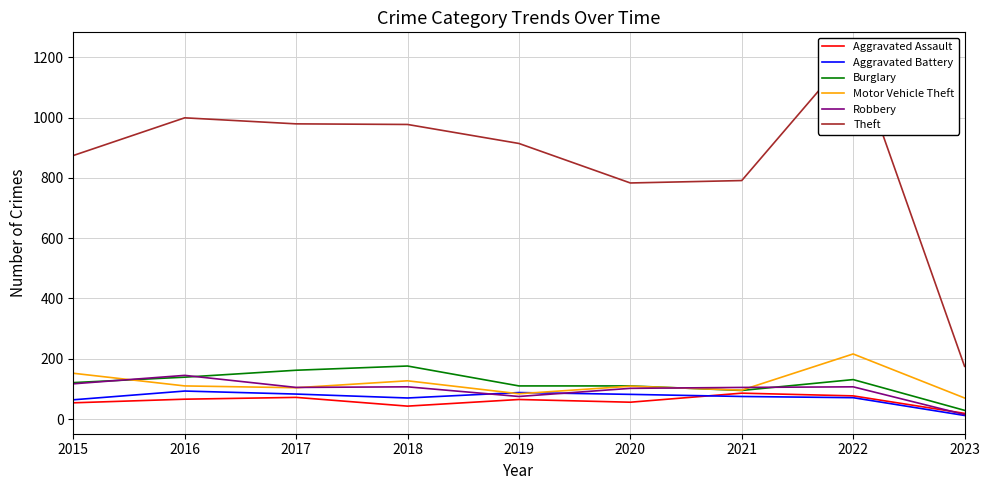

At which category is the sum across all series the highest?

2022